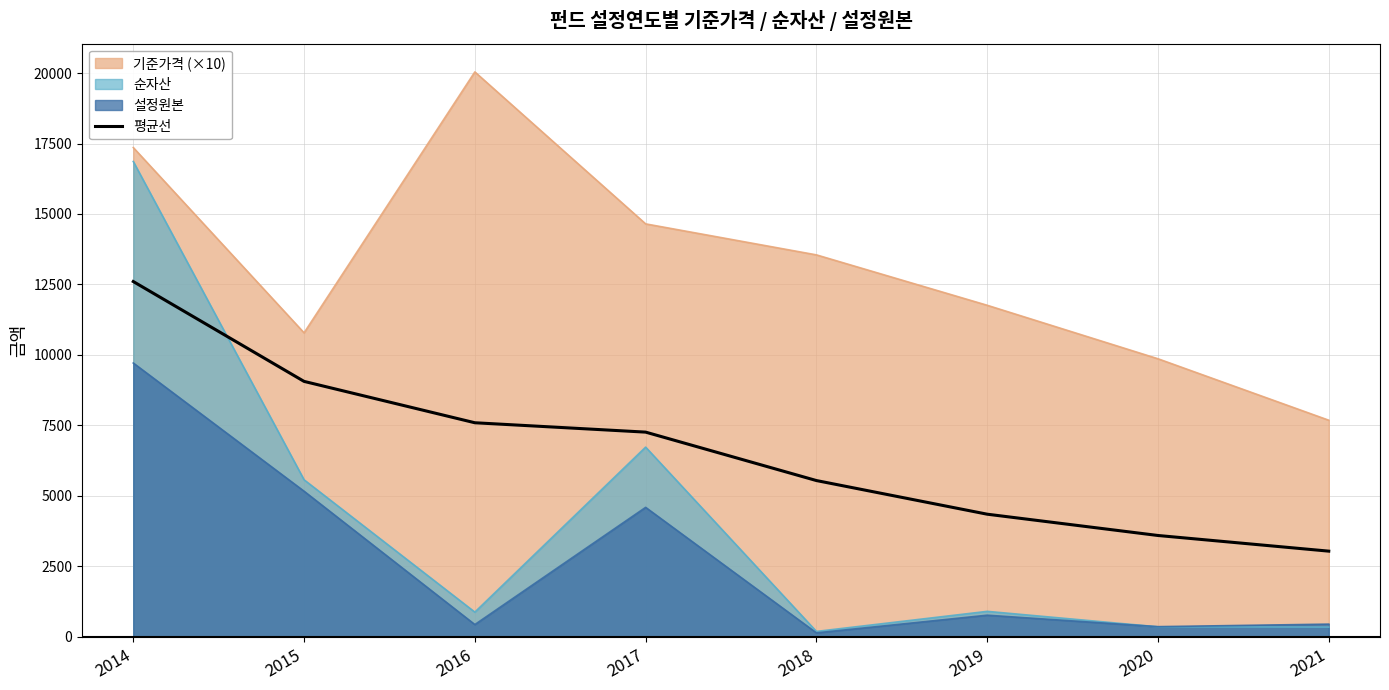

True or false: the data has more than 0 interior local peaks.

False